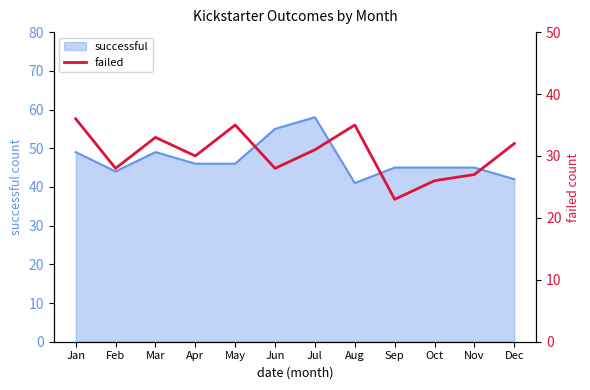

The value of successful at Dec is 67. True or false?

False